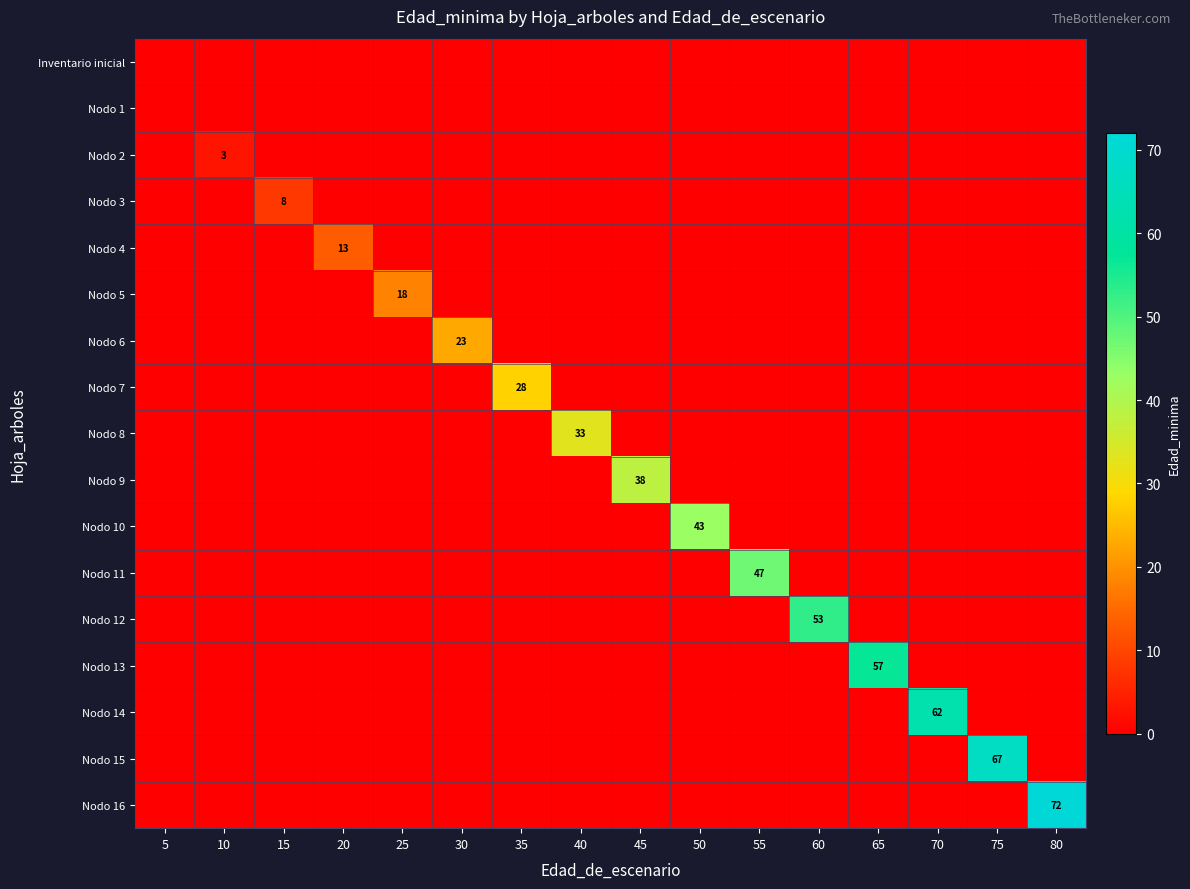

At how many categories does at least one series exceed 14?

12